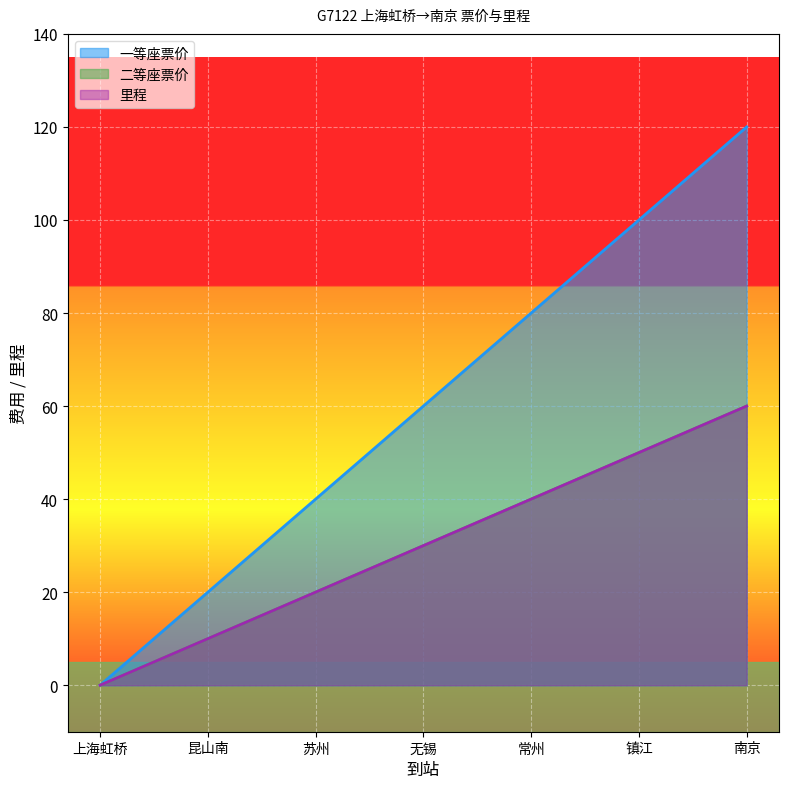

What is the label of the 2nd point from the right?

镇江